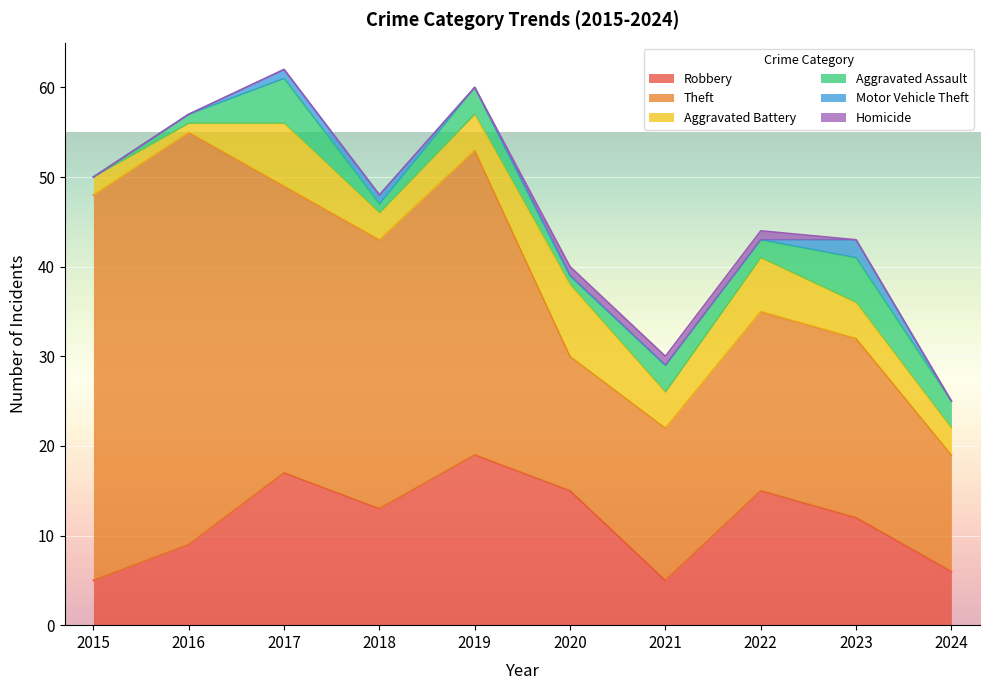

Is it true that Aggravated Battery equals 1 at 2016?

True